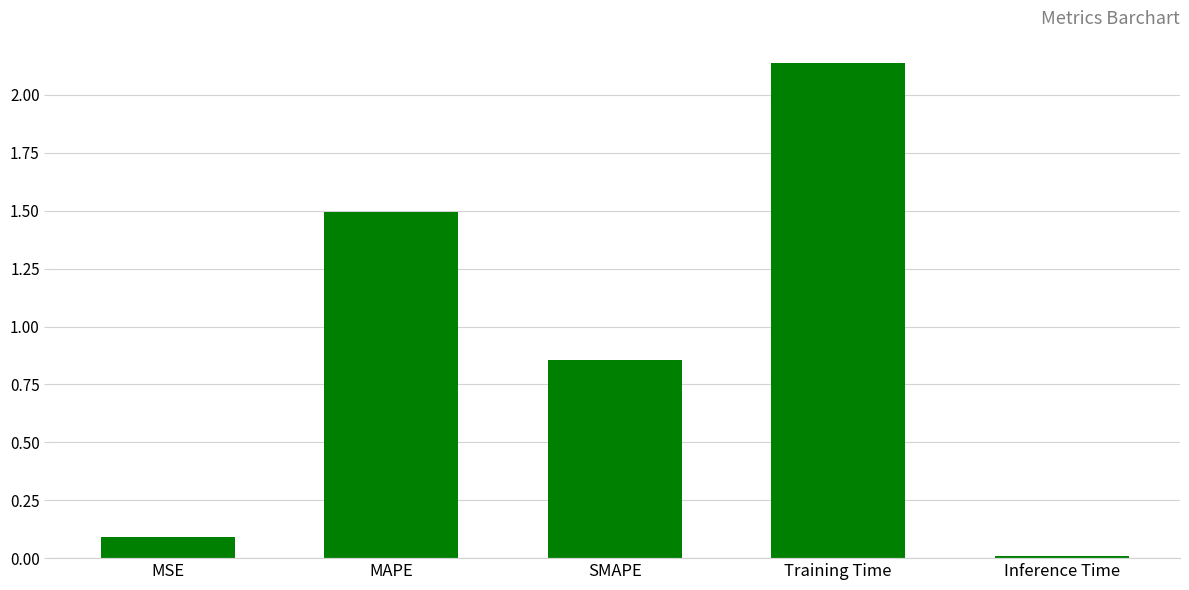

Is it true that the value at SMAPE is 0.3?

False